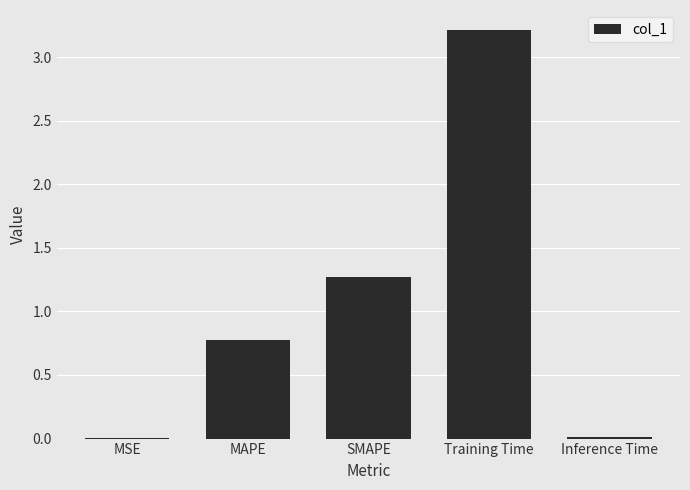

Which category has the highest value across all series?

Training Time